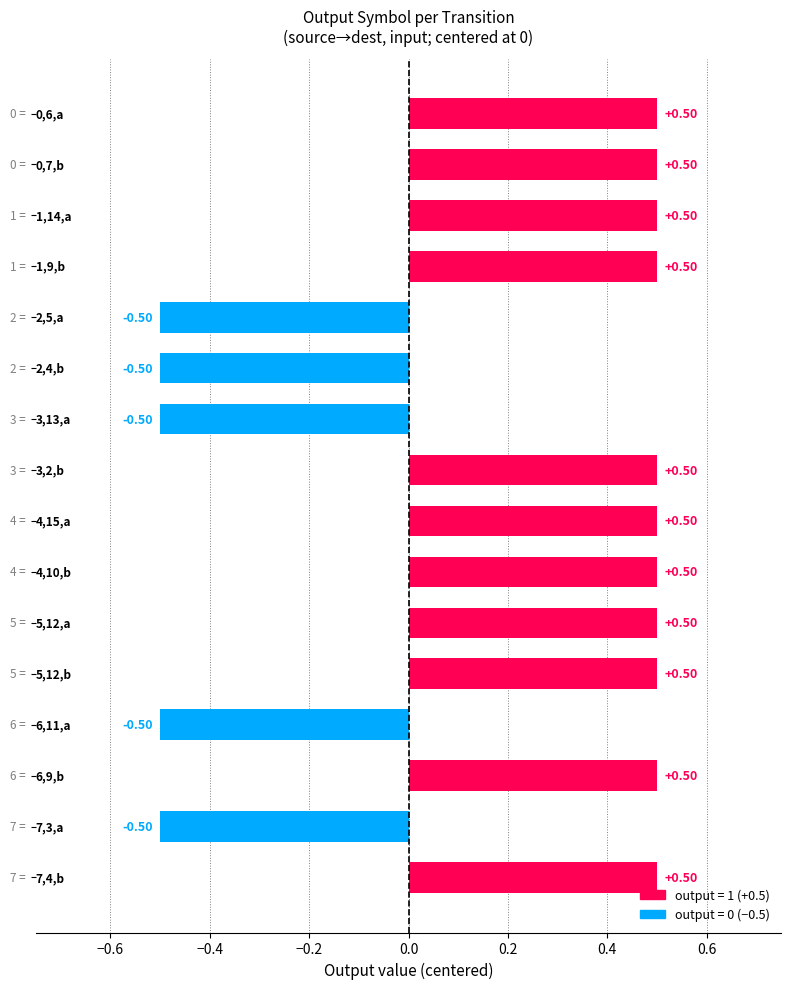

What is the difference between the maximum and minimum values?

1.0